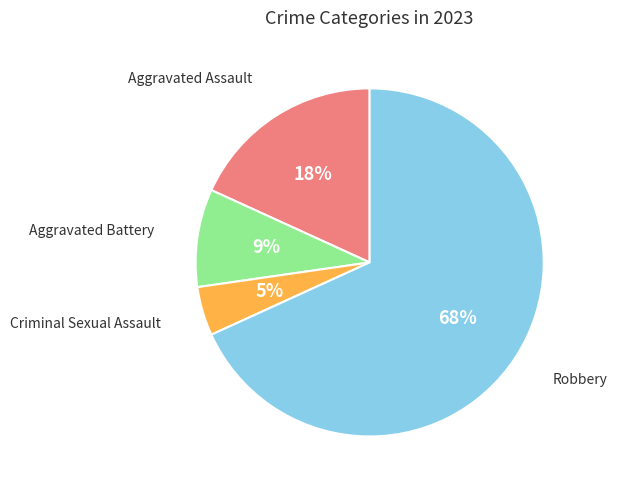

Does any single category account for the majority?

Yes